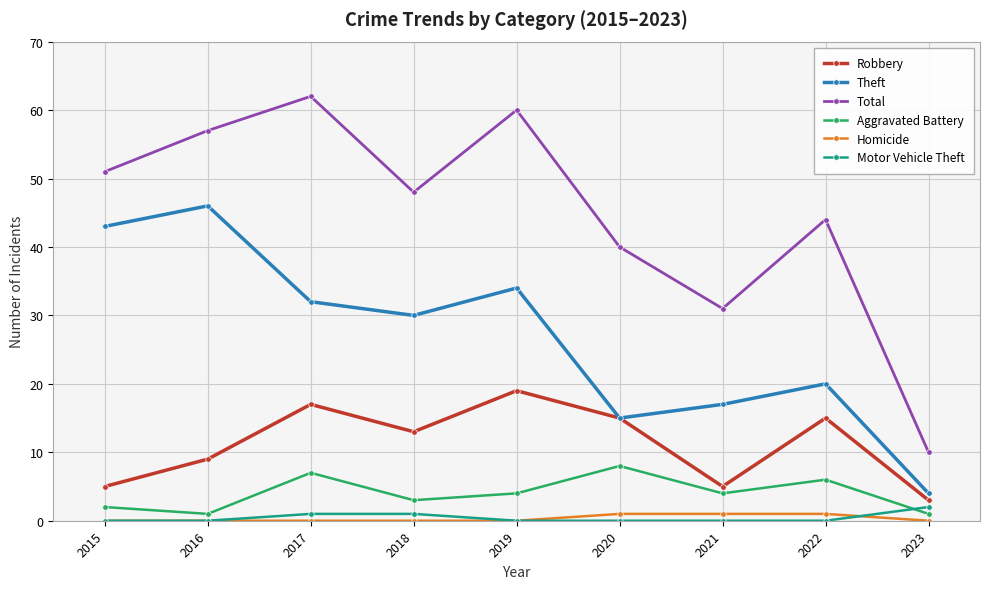

What is the minimum value for Aggravated Battery?

1